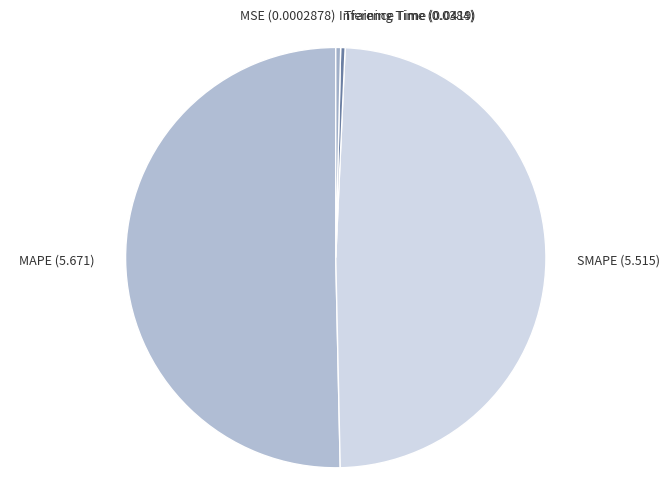

What is the largest slice in the pie chart?

MAPE